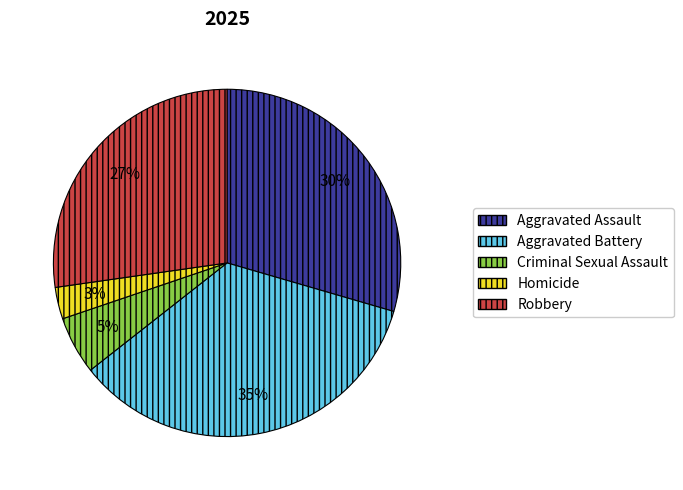

How many slices are in this pie chart?

5